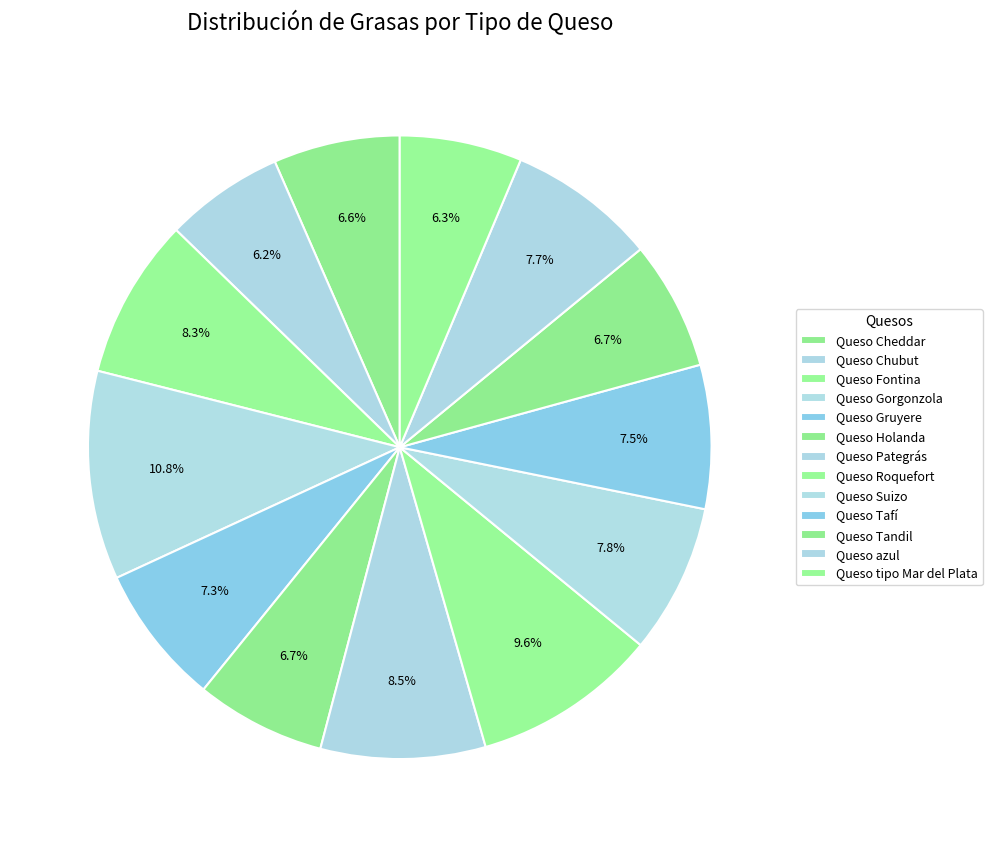

How many segments does this pie chart have?

13